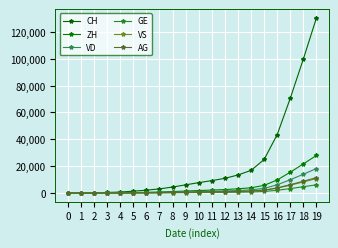

Is this an area chart (filled region under the line)?

No